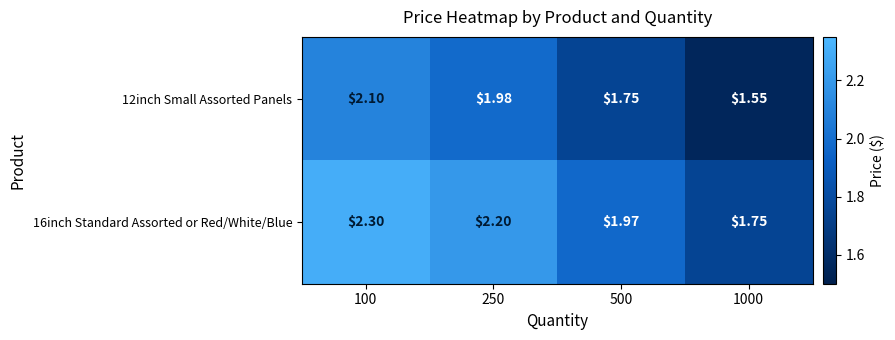

Is the value of 12inch Small Assorted Panels at 250 greater than the value of 16inch Standard Assorted or Red/White/Blue at 250?

No